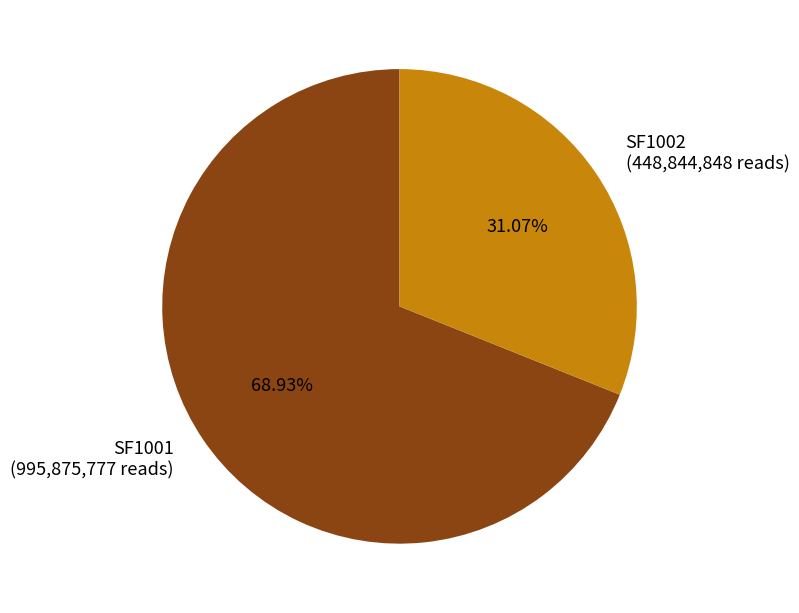

What percentage is the SF1002 slice, to the nearest percent?

31%